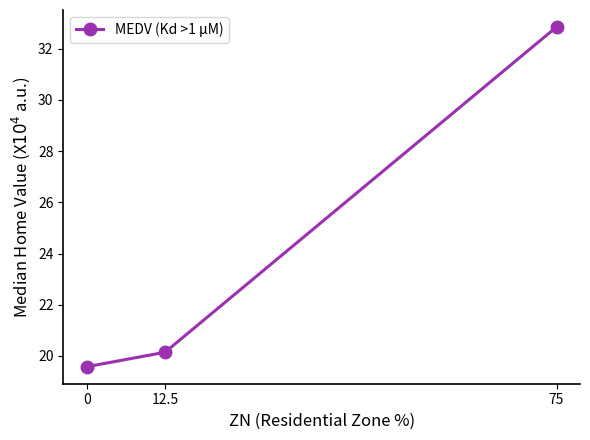

Reading left to right, what are all the values shown in this chart?

19.6	20.1	32.9